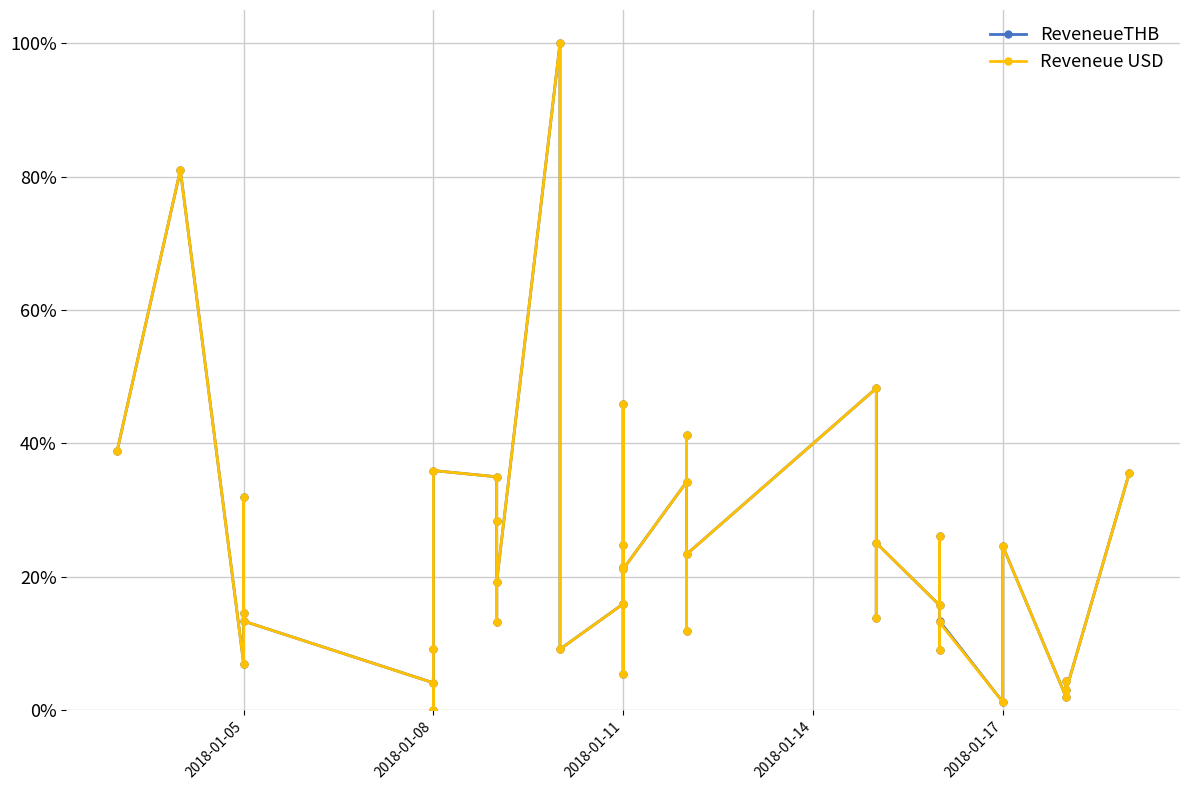

Between which two adjacent categories do ReveneueTHB and Reveneue USD first intersect?

2018-01-05 and 2018-01-08